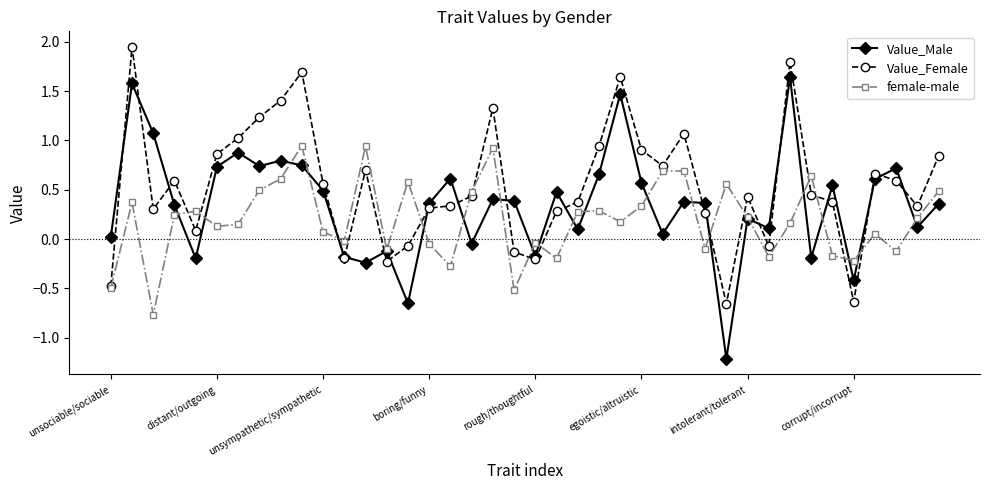

True or false: Value_Female and Value_Male intersect in this chart.

True